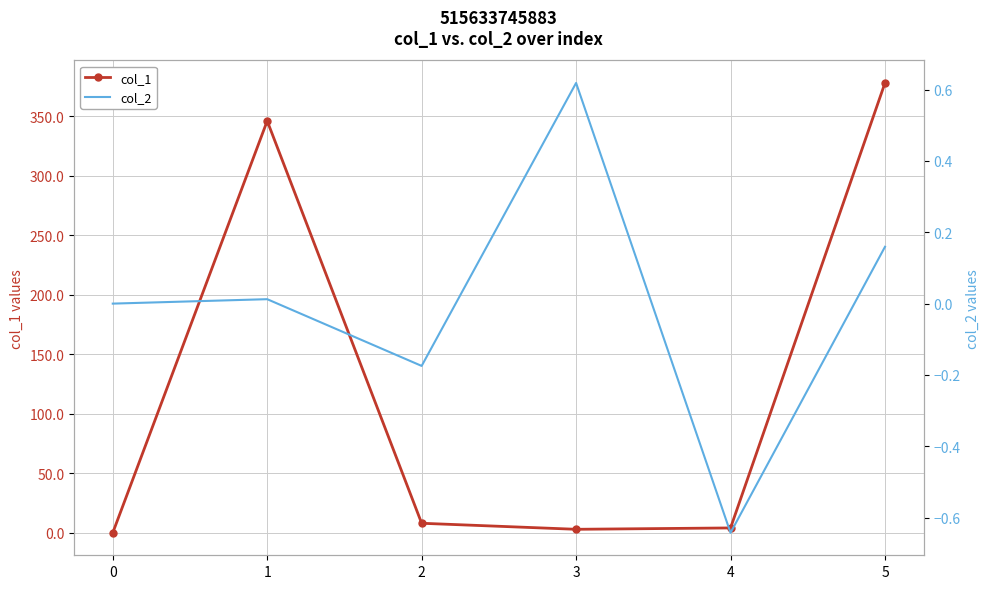

True or false: col_1 has more than 2 points higher than both neighbors.

False